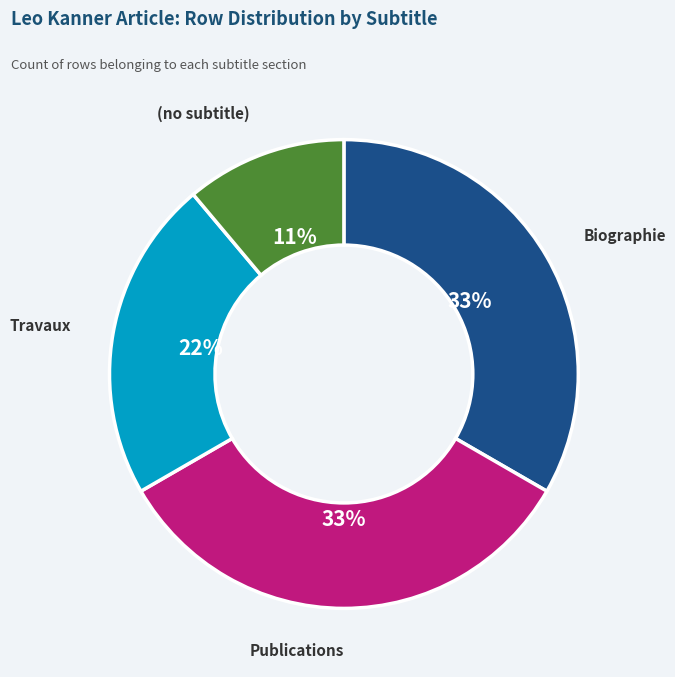

Does (no subtitle) represent more than half of the total?

No